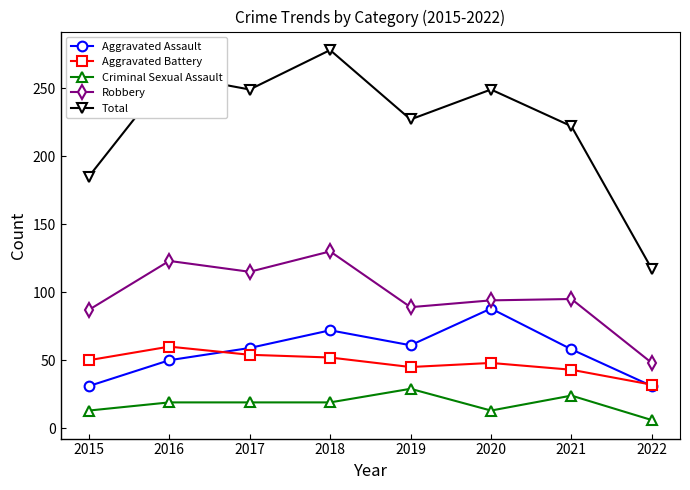

The value of Aggravated Battery at 2015 is 50. True or false?

True